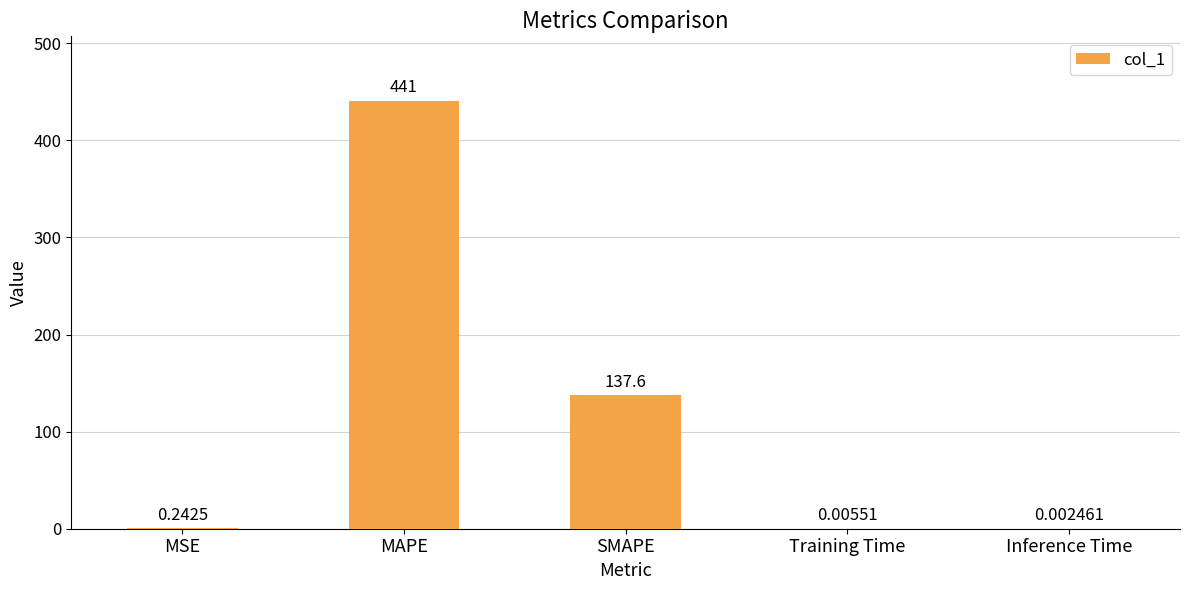

Which label corresponds to the largest value in the chart?

MAPE